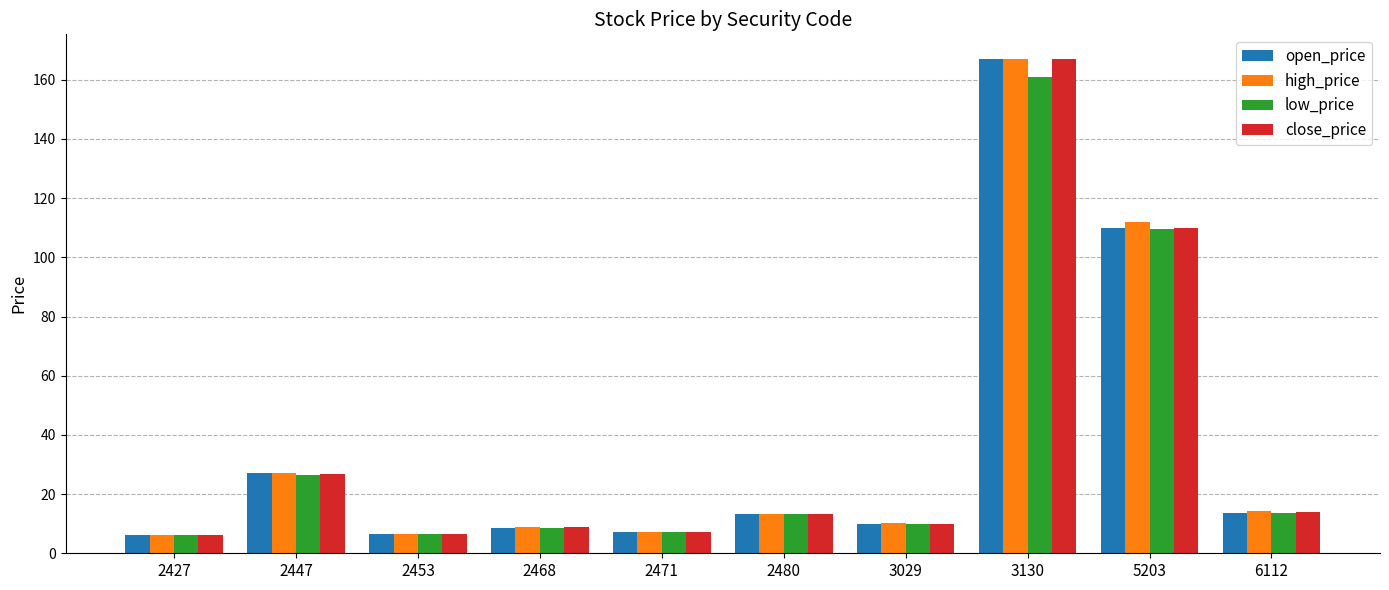

The open_price series shows 8.7 at 2468. True or false?

True